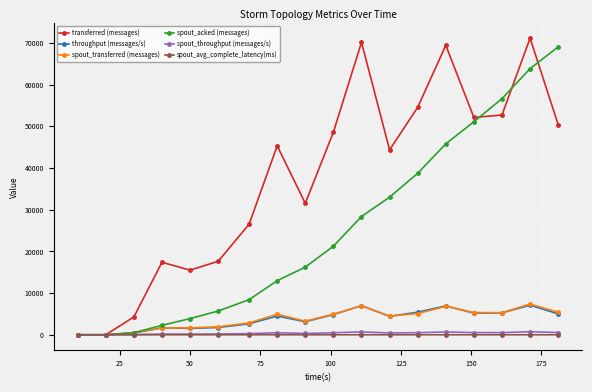

What is the greatest value displayed?

71120.0